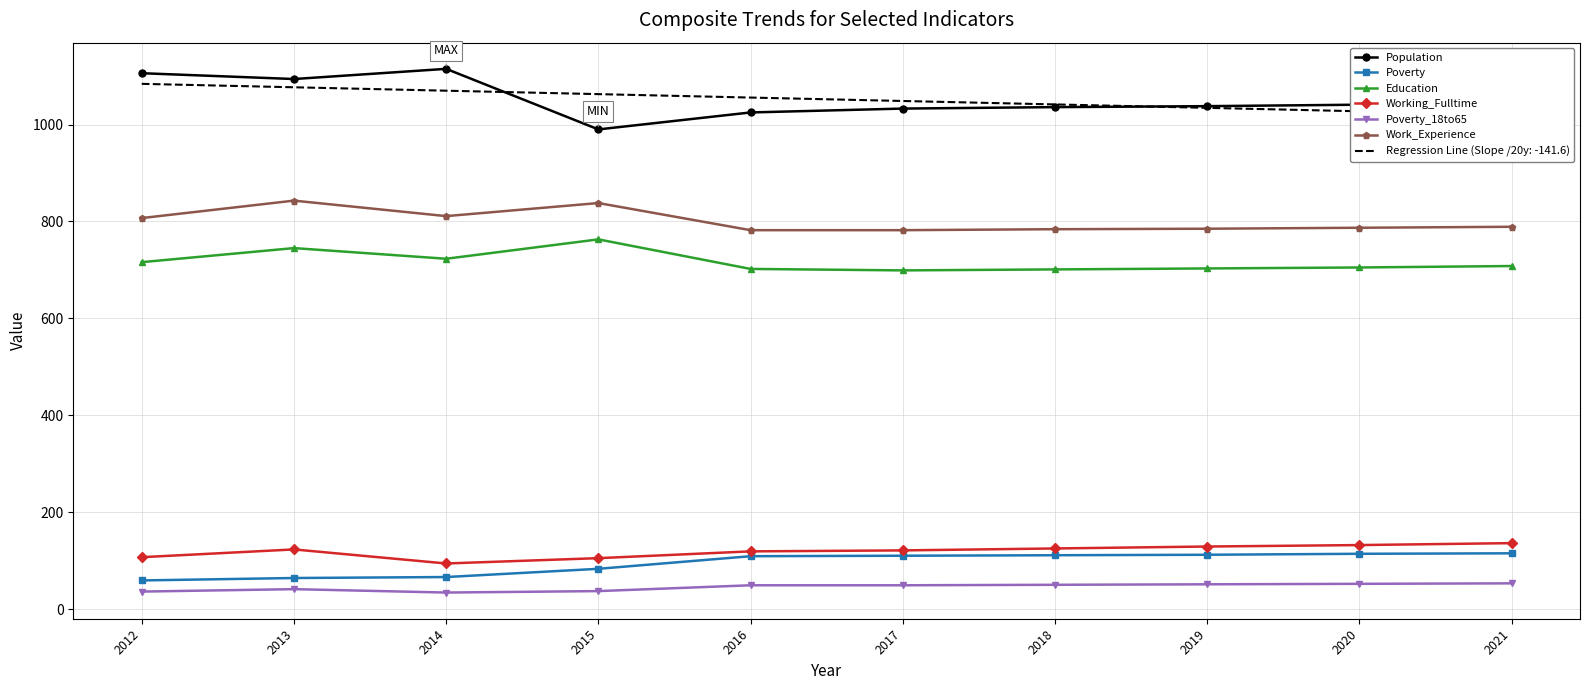

Between 2017 and 2020, which series saw the biggest shift?

Working_Fulltime